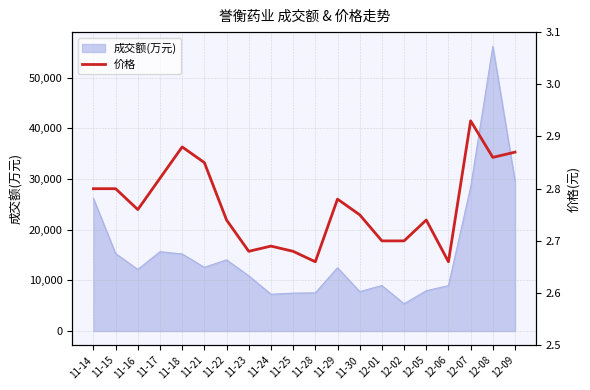

Approximately how many times larger is the value at 11-24 compared to 12-08?

0.9